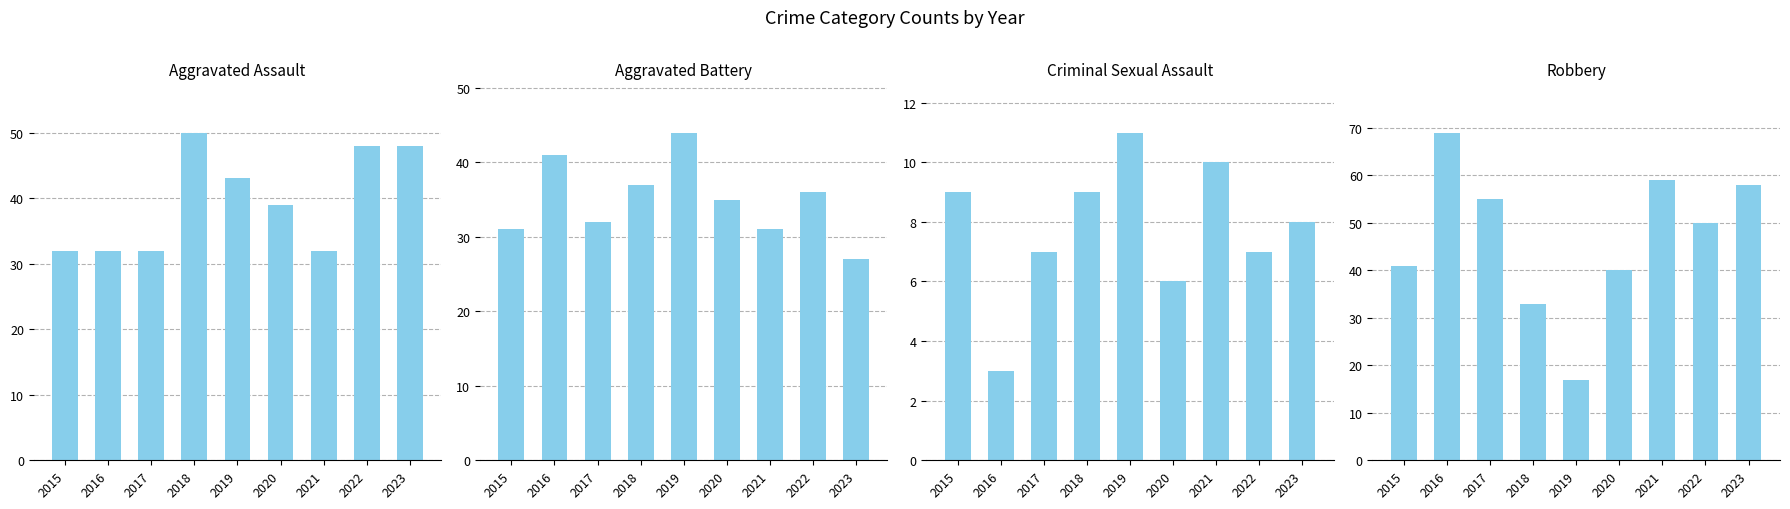

How many values in the Robbery series are below 50?

4